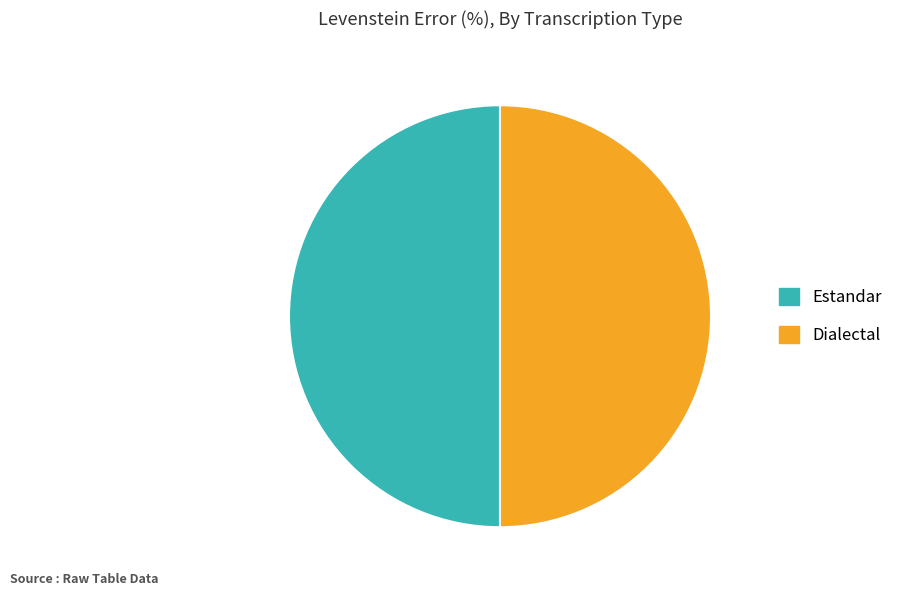

The Estandar slice represents 42% of the pie. True or false?

False